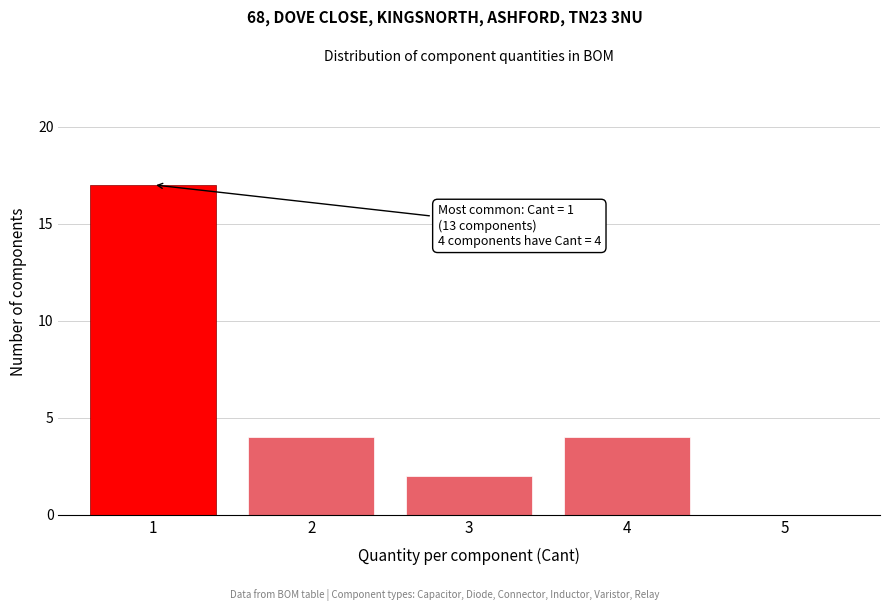

Reading left to right, transcribe all the data shown in this chart.

1=17	2=4	3=2	4=4	5=0